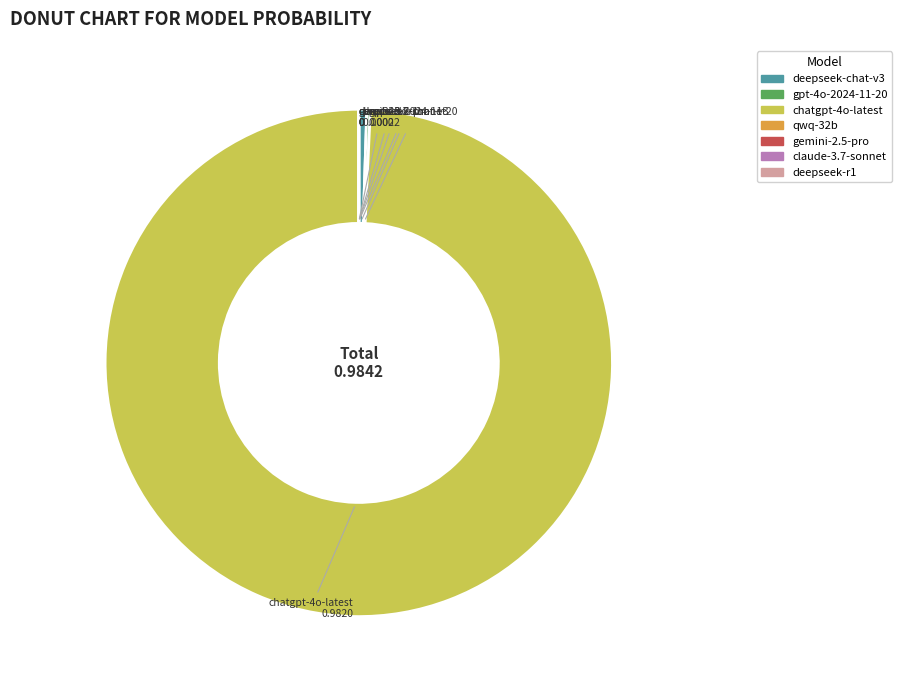

Which category accounts for the majority?

openai/chatgpt-4o-latest